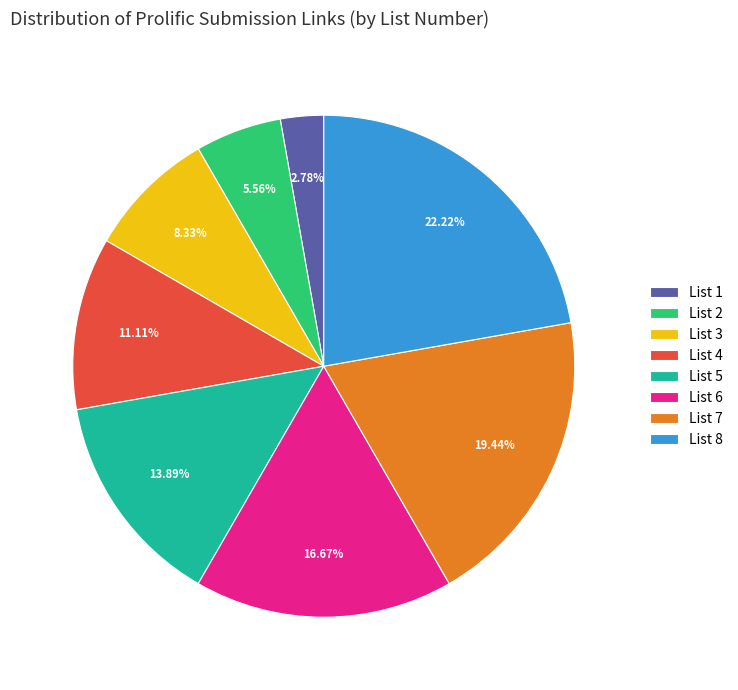

To the nearest percent, what is the difference between the largest and smallest slice percentages?

19%